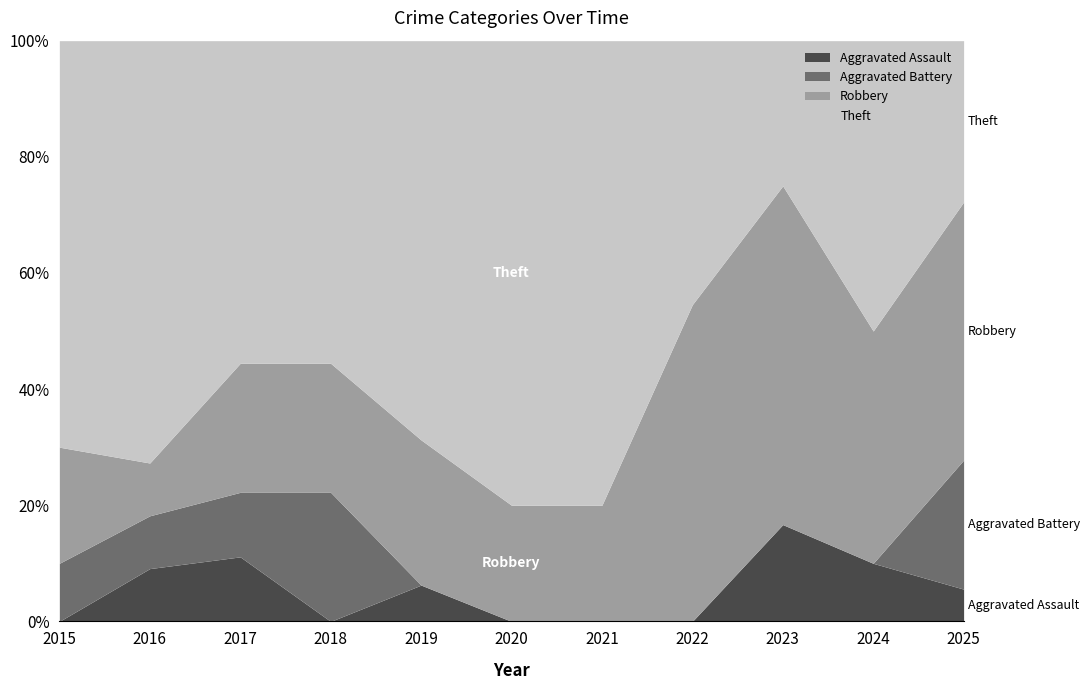

What are all the series names shown in the legend?

Aggravated Assault, Aggravated Battery, Robbery, Theft